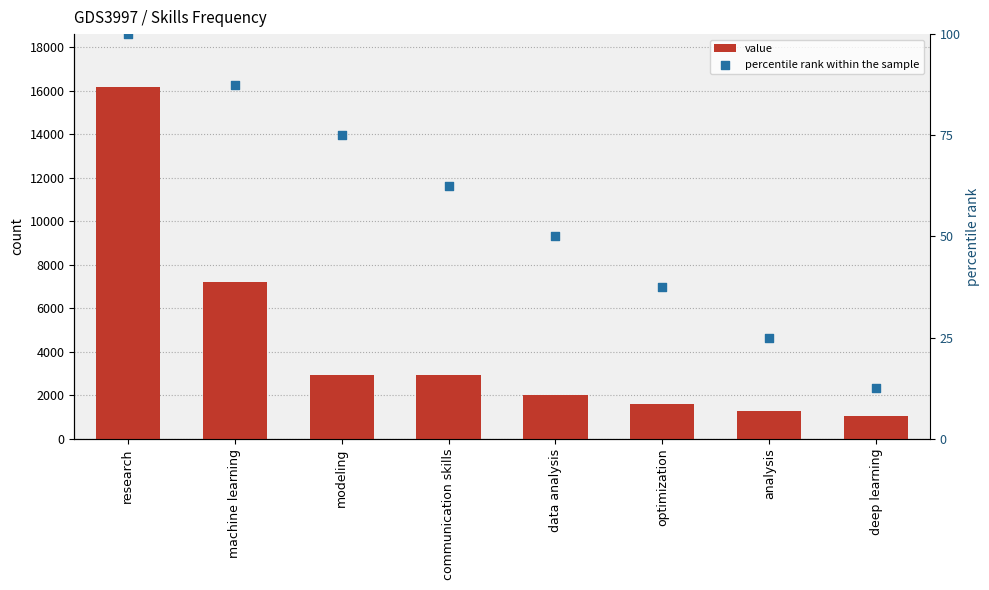

What is the total value across all series at deep learning?

1078.5